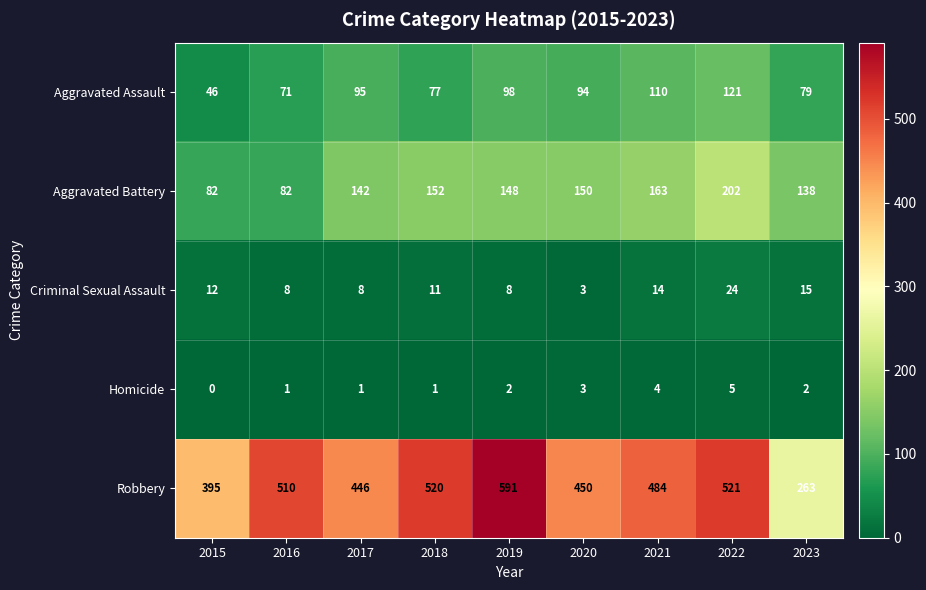

At how many categories does at least one series exceed 276?

8